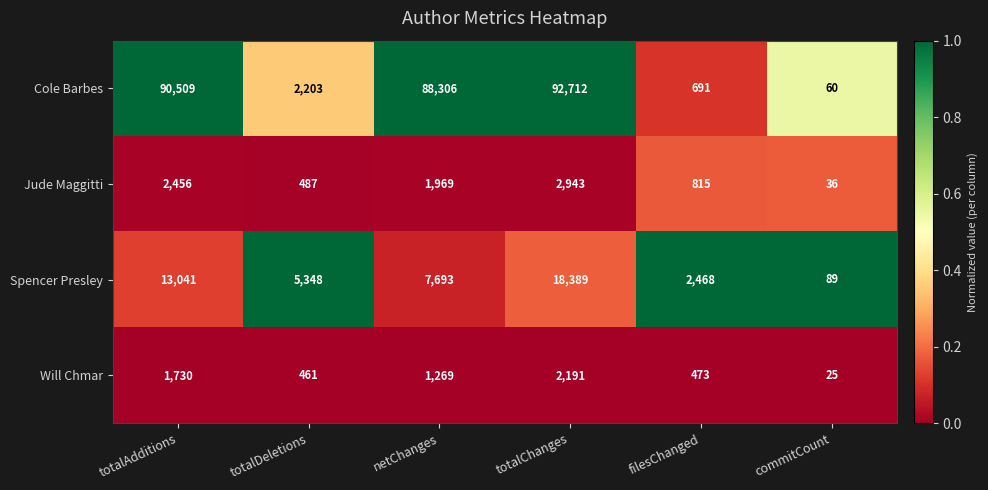

Reading right to left, transcribe all the data shown in this chart.

Cole Barbes: 60	691	92712	88306	2203	90509
Jude Maggitti: 36	815	2943	1969	487	2456
Spencer Presley: 89	2468	18389	7693	5348	13041
Will Chmar: 25	473	2191	1269	461	1730